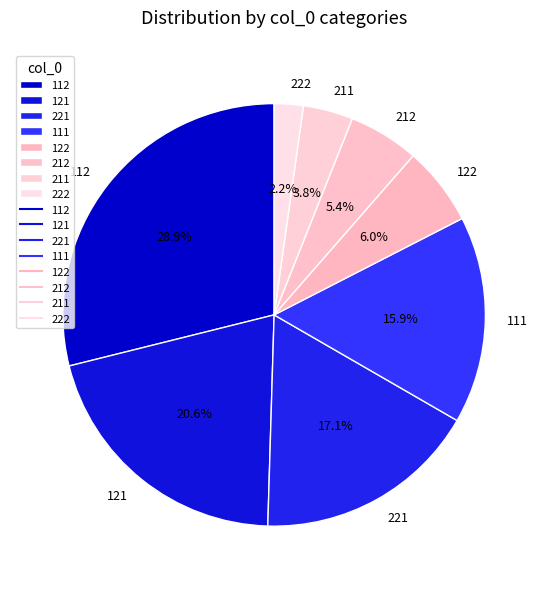

Does any single category account for the majority?

No